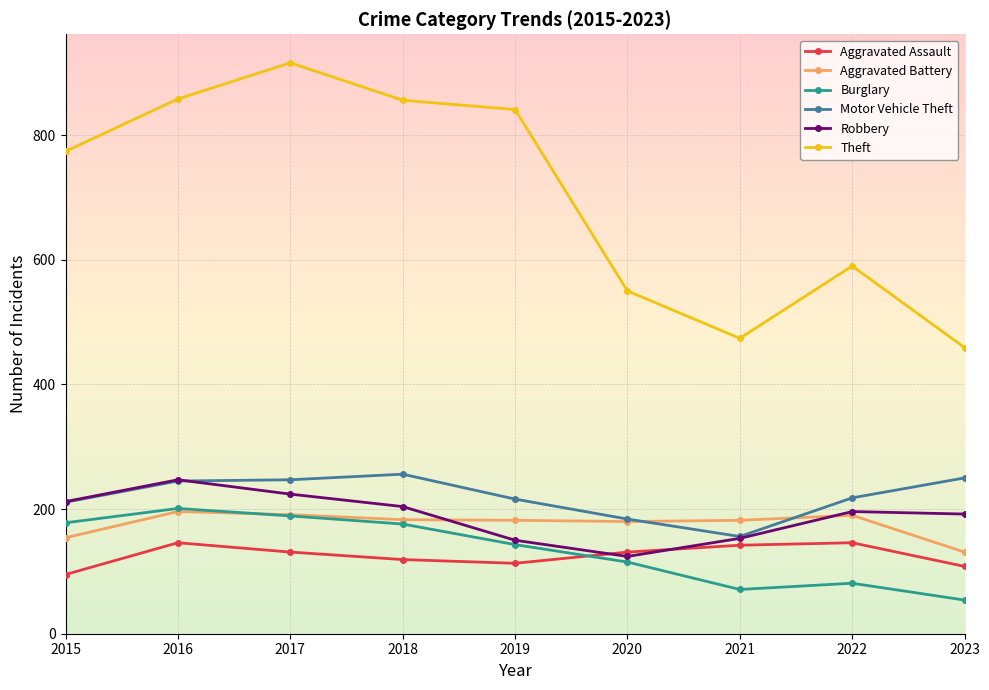

What are all the series names shown in the legend?

Aggravated Assault, Aggravated Battery, Burglary, Motor Vehicle Theft, Robbery, Theft